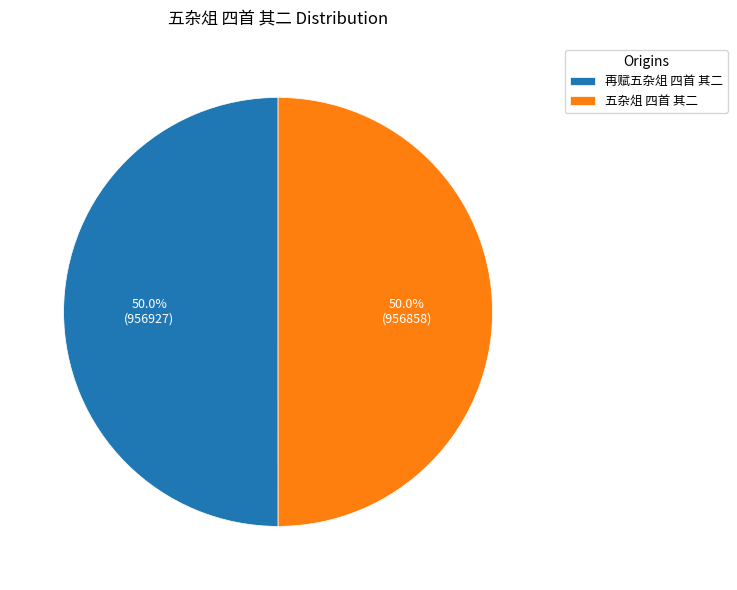

Count the number of slices in the pie.

2